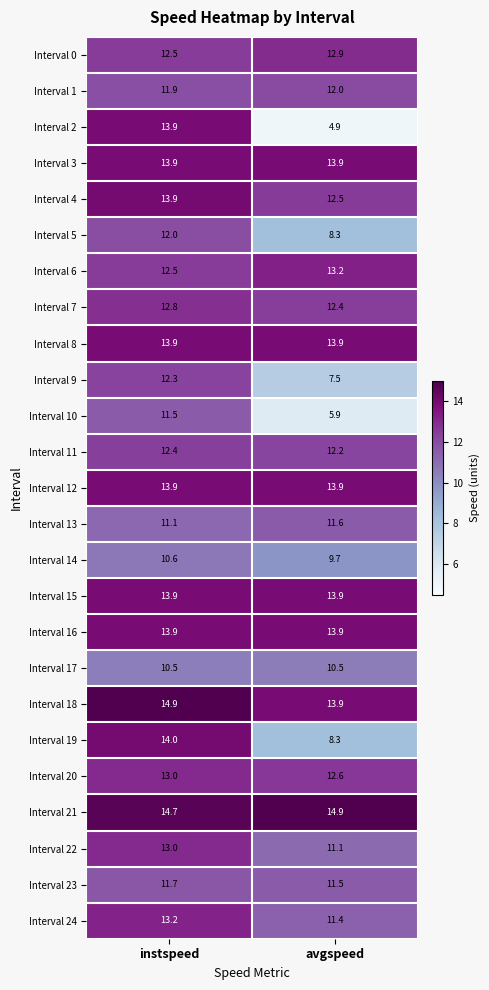

At how many categories does at least one series exceed 10?

2